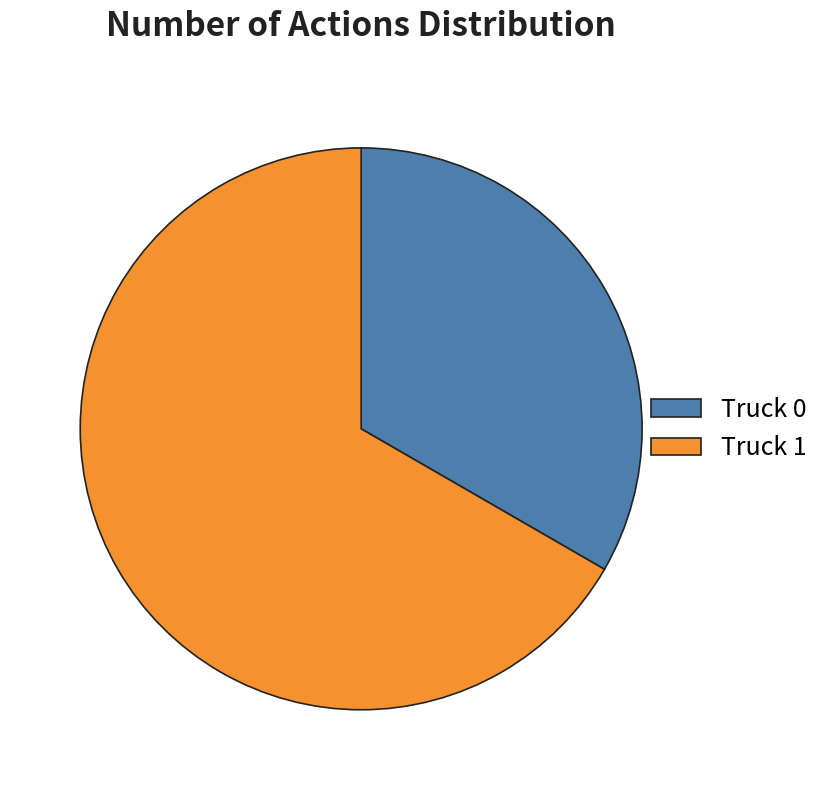

Does Truck 1 represent more than half of the total?

Yes